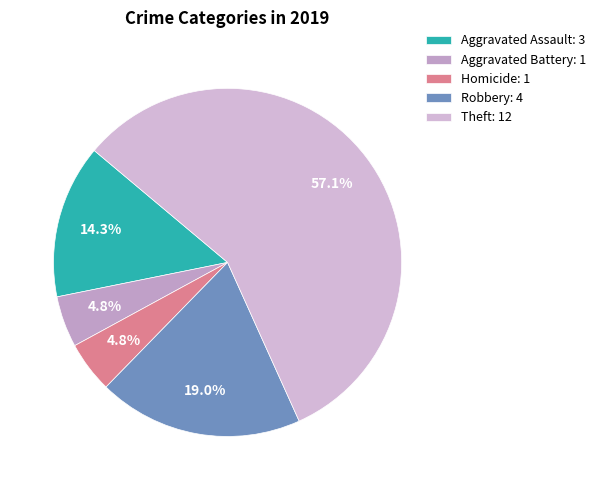

What is the largest slice in the pie chart?

Theft: 12